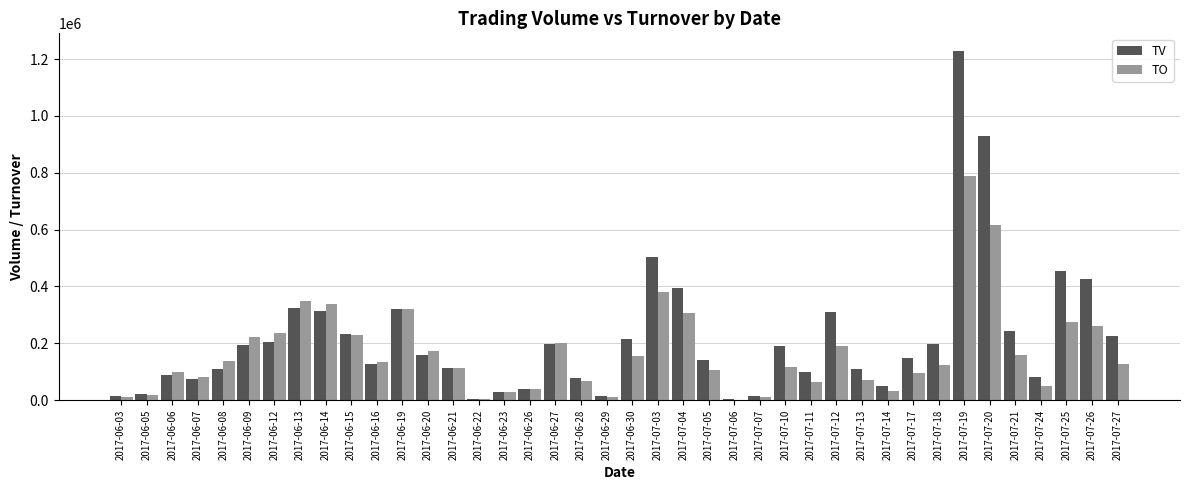

At which category is the sum across all series the highest?

2017-07-19